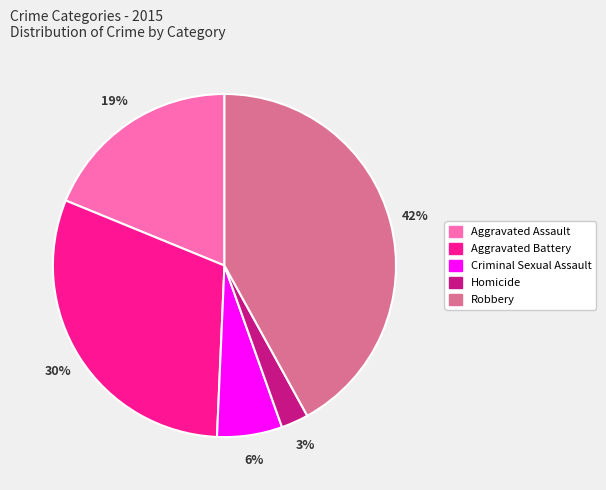

Count the number of slices in the pie.

5